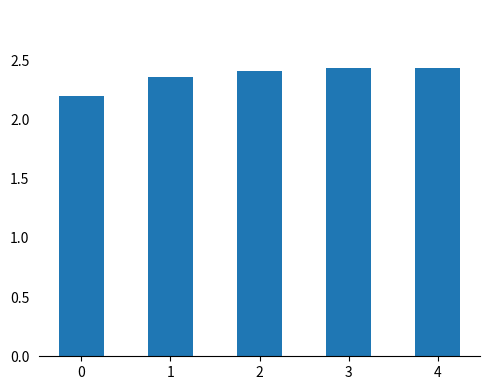

What is the value of the 1st bar from the left?

2.2